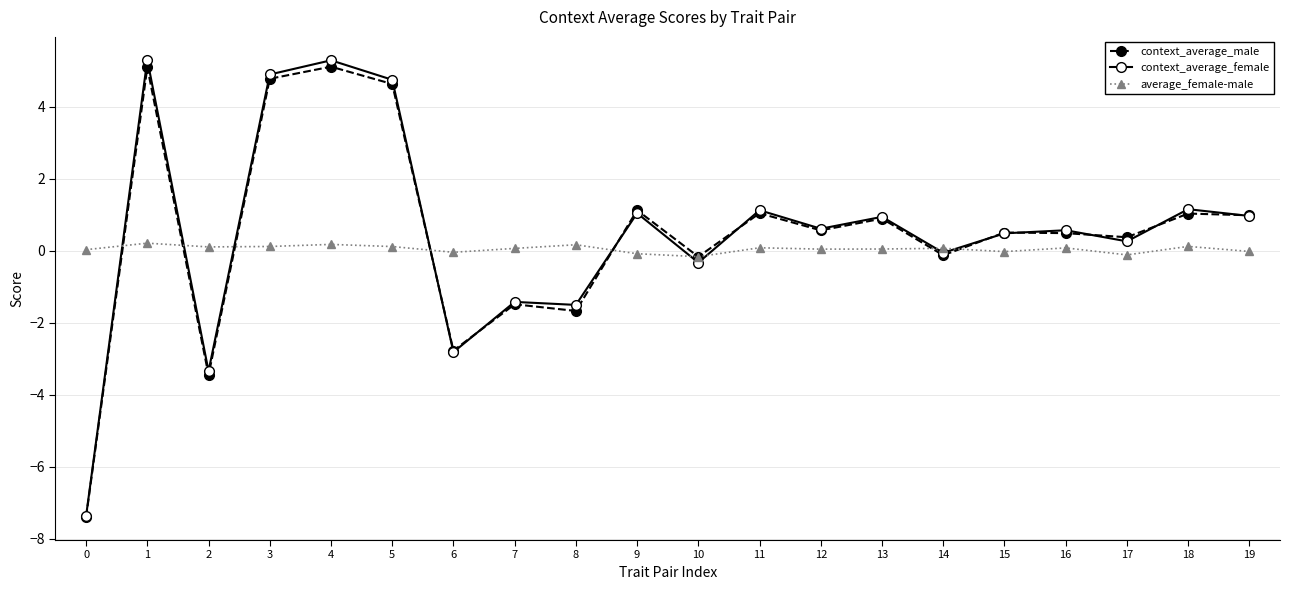

Which series has the largest range (max minus min)?

context_average_female